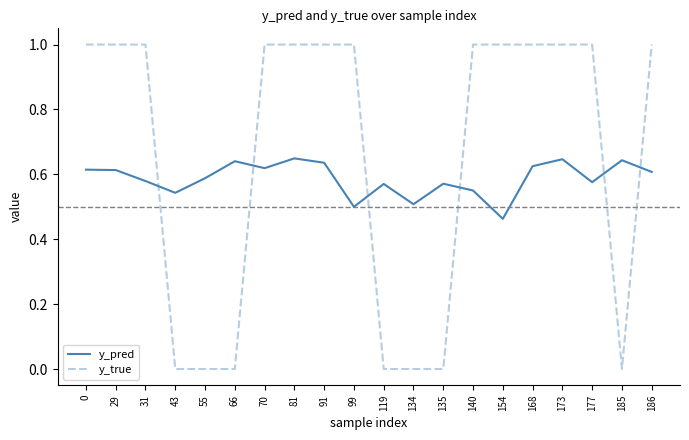

What is the approximate value of y_true at 168?

1.0